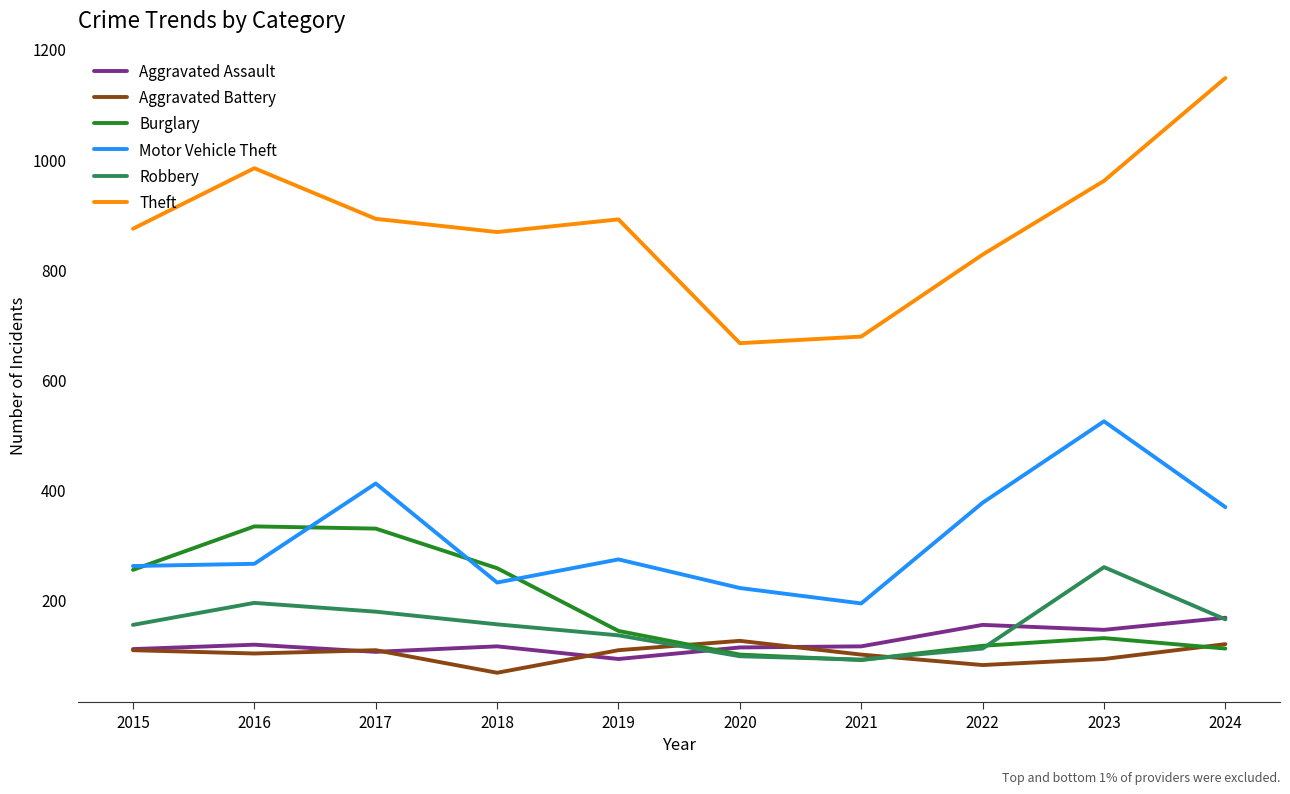

What is the lowest value of the Theft series?

666